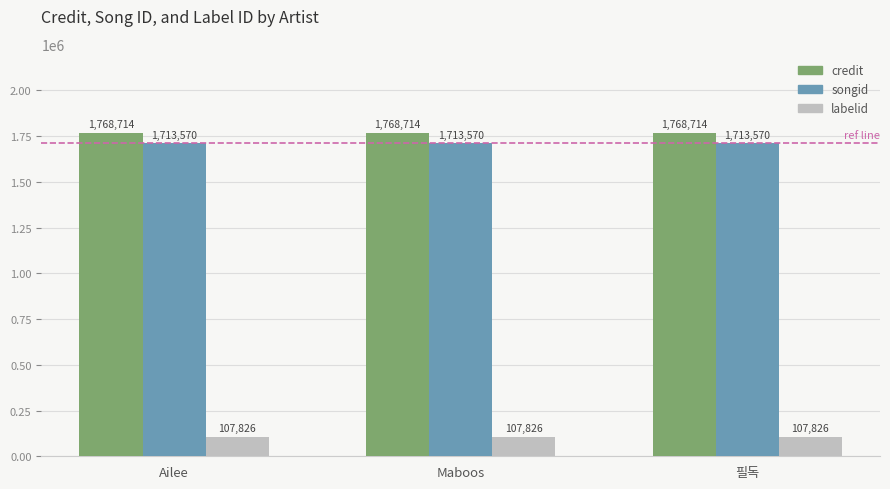

The value of songid at 필독 is 2698435. True or false?

False